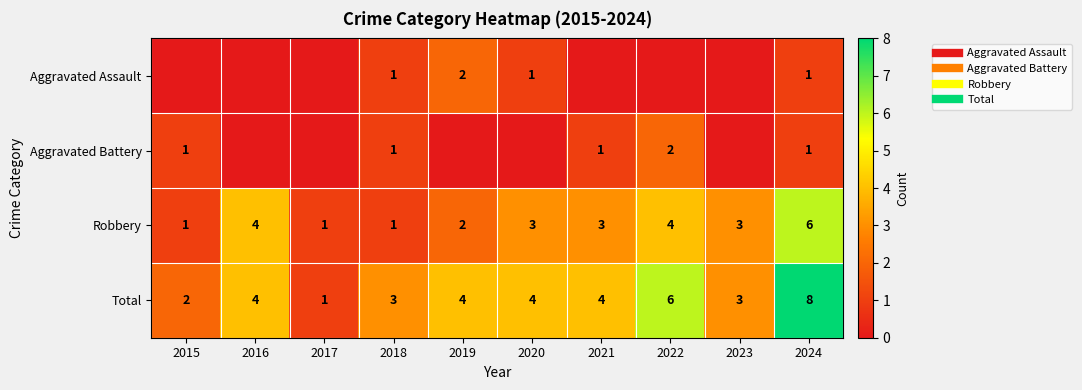

At how many categories does at least one series exceed 6?

1